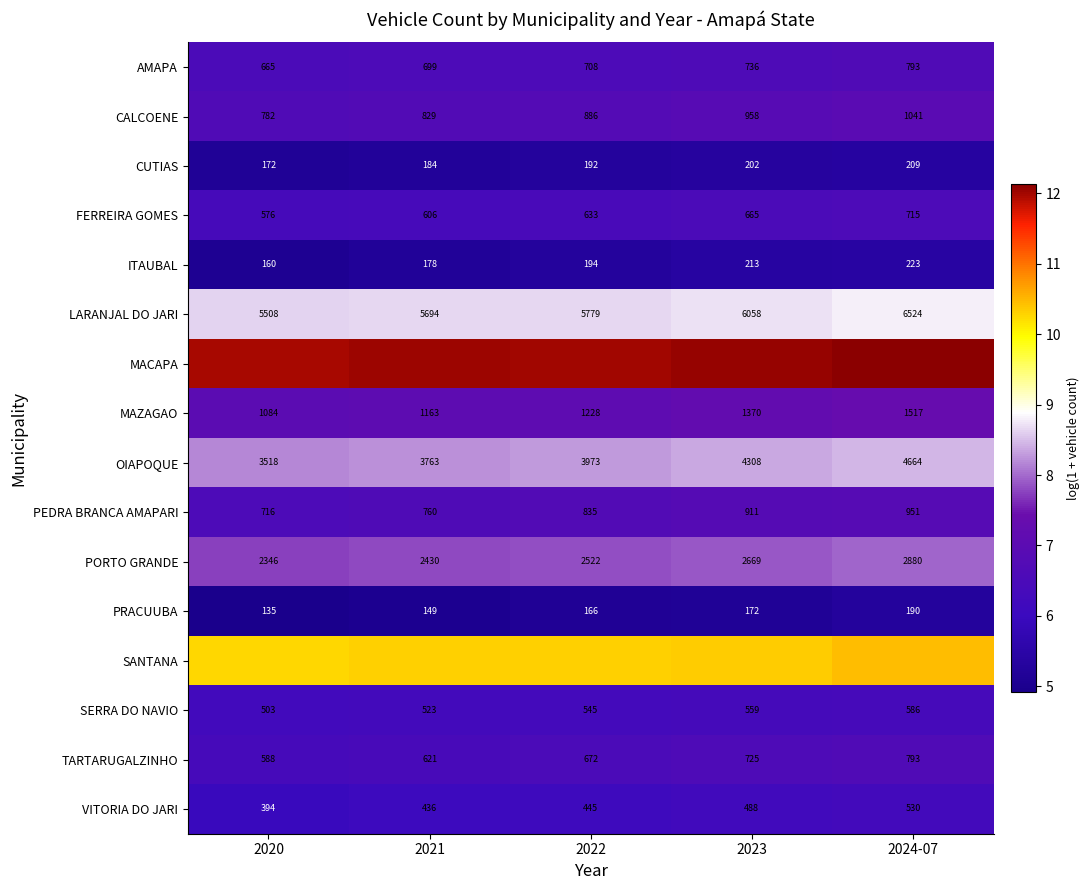

What is the difference between the highest and lowest values at 2023?

6.9